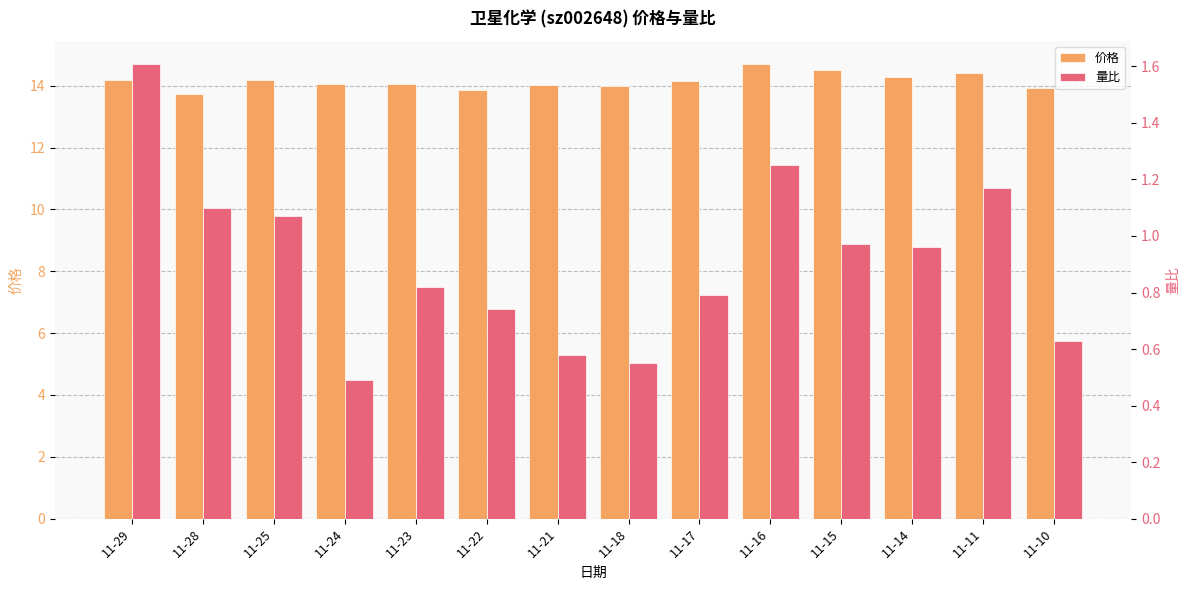

The 价格 series shows 3.3 at 11-25. True or false?

False